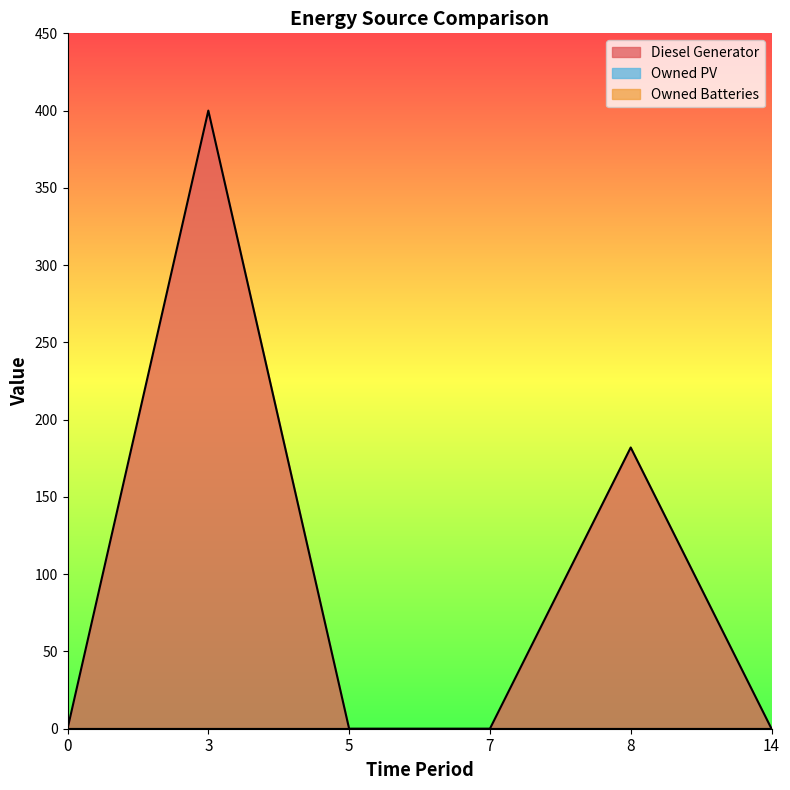

Rank the categories by Owned PV value from highest to lowest.

0, 3, 5, 7, 8, 14